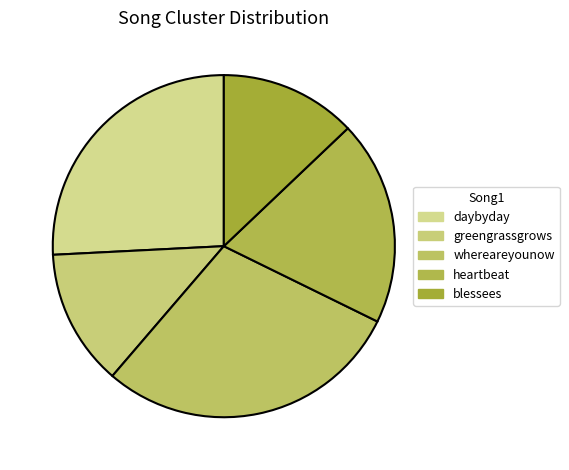

The greengrassgrows slice represents 6% of the pie. True or false?

False